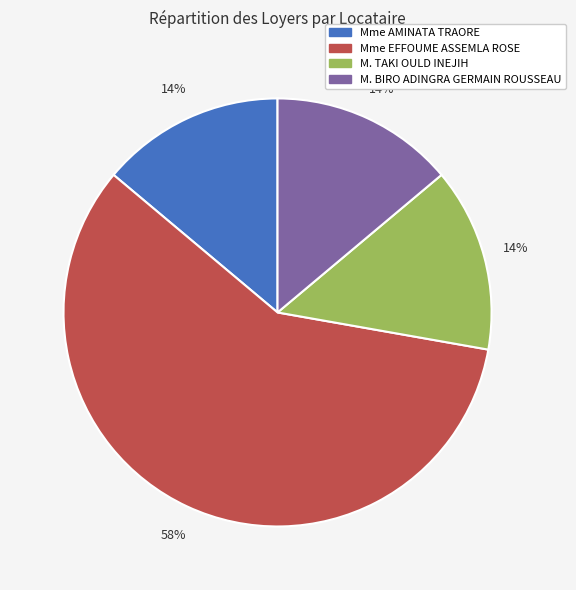

Between Mme AMINATA TRAORE and Mme EFFOUME ASSEMLA ROSE, which is larger?

Mme EFFOUME ASSEMLA ROSE